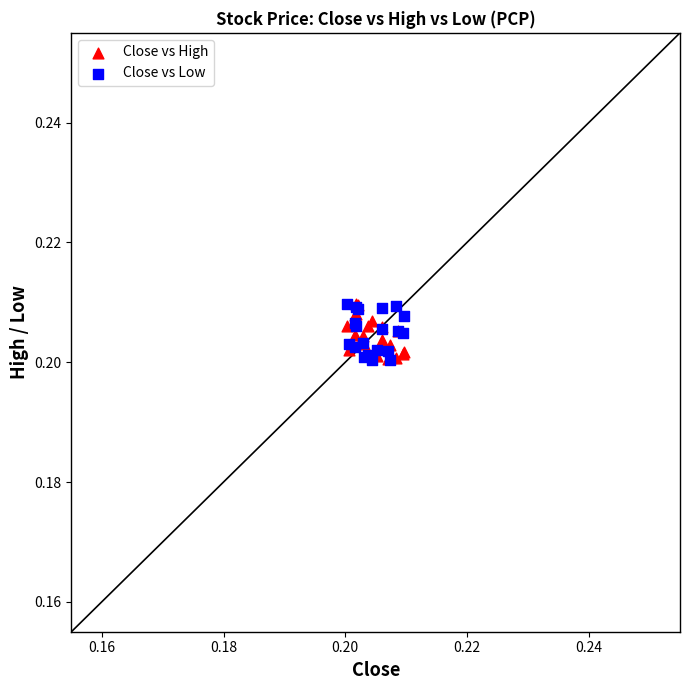

What are all the series names shown in the legend?

Close vs High, Close vs Low